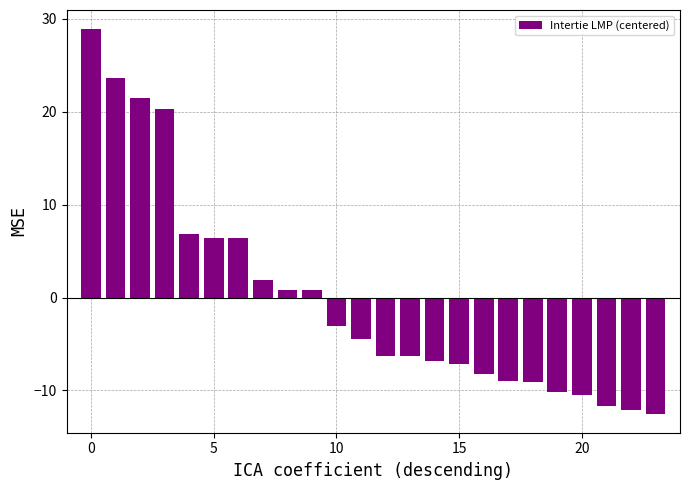

What is the maximum value shown in the chart?

28.9